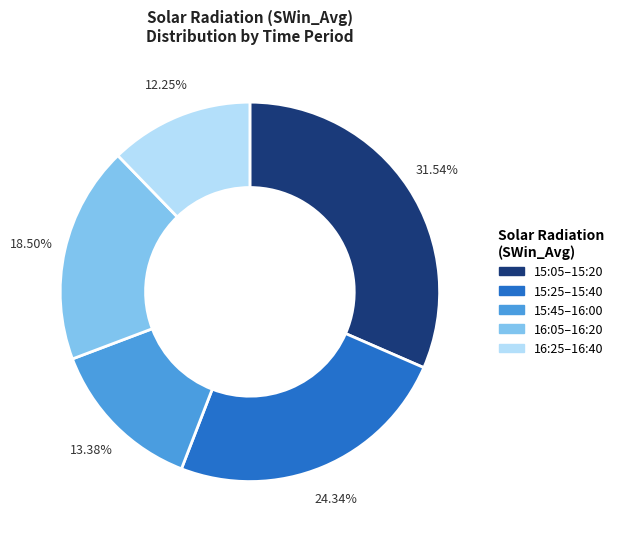

Is there any slice that represents more than half of the pie?

No